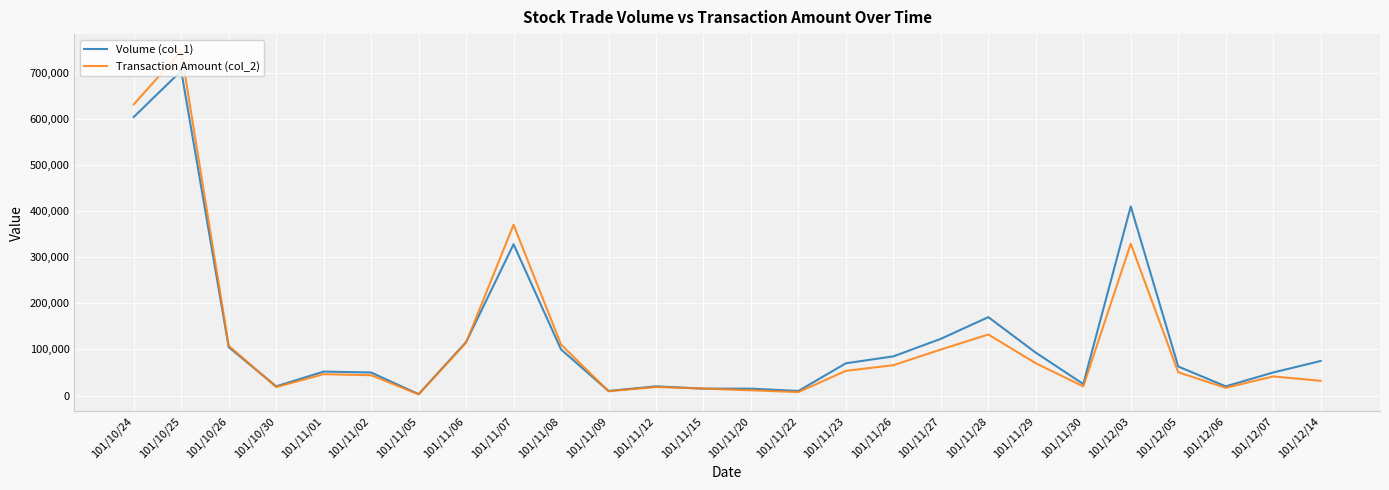

What is the difference between the maximum and minimum values in the Transaction Amount (col_2) series?

743740